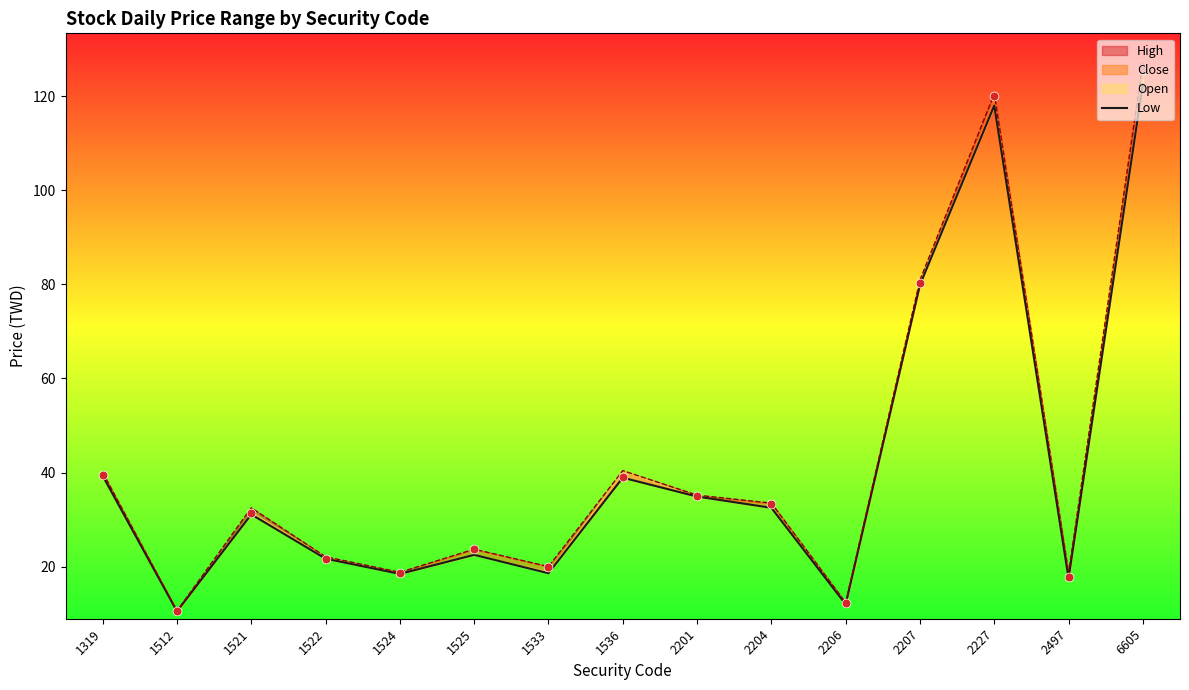

Between 1522 and 1525, which is larger?

1525